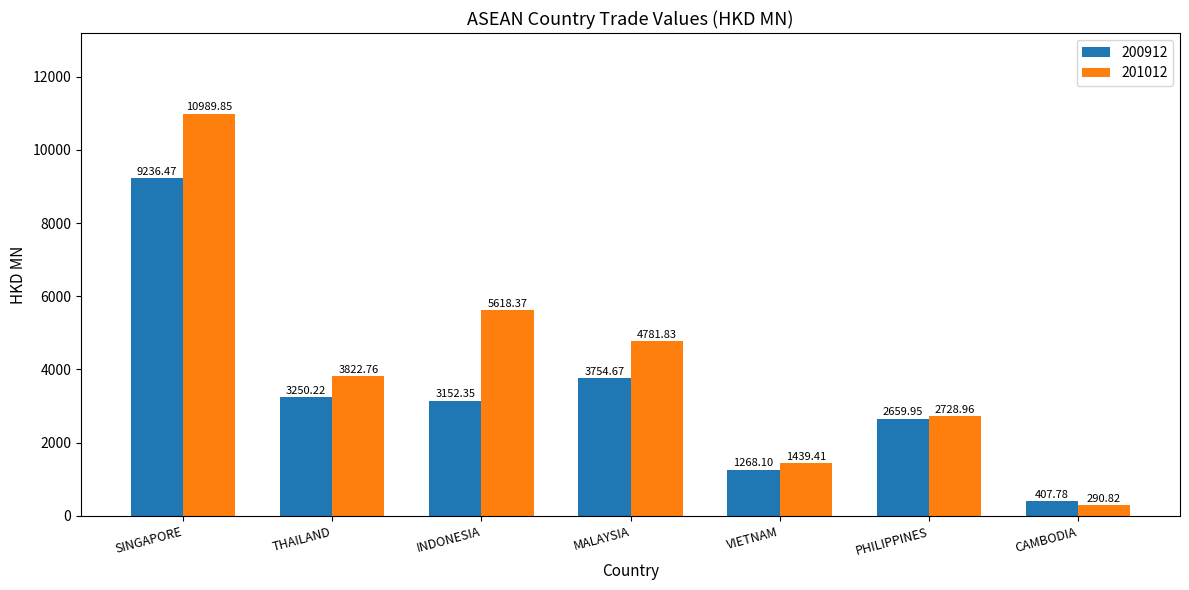

What is the lowest value of the 201012 series?

290.8